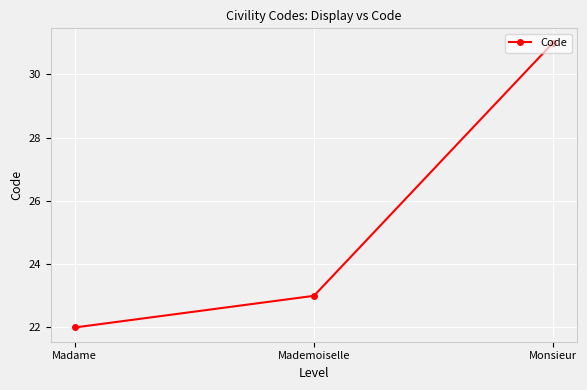

Approximately how many times larger is the value at Monsieur compared to Mademoiselle?

1.3